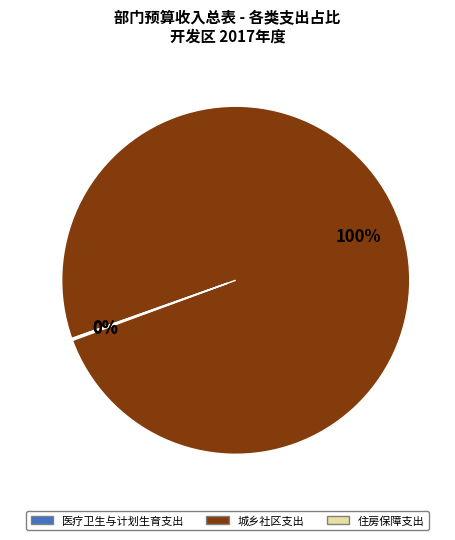

What percentage is the 城乡社区支出 slice, to the nearest percent?

100%